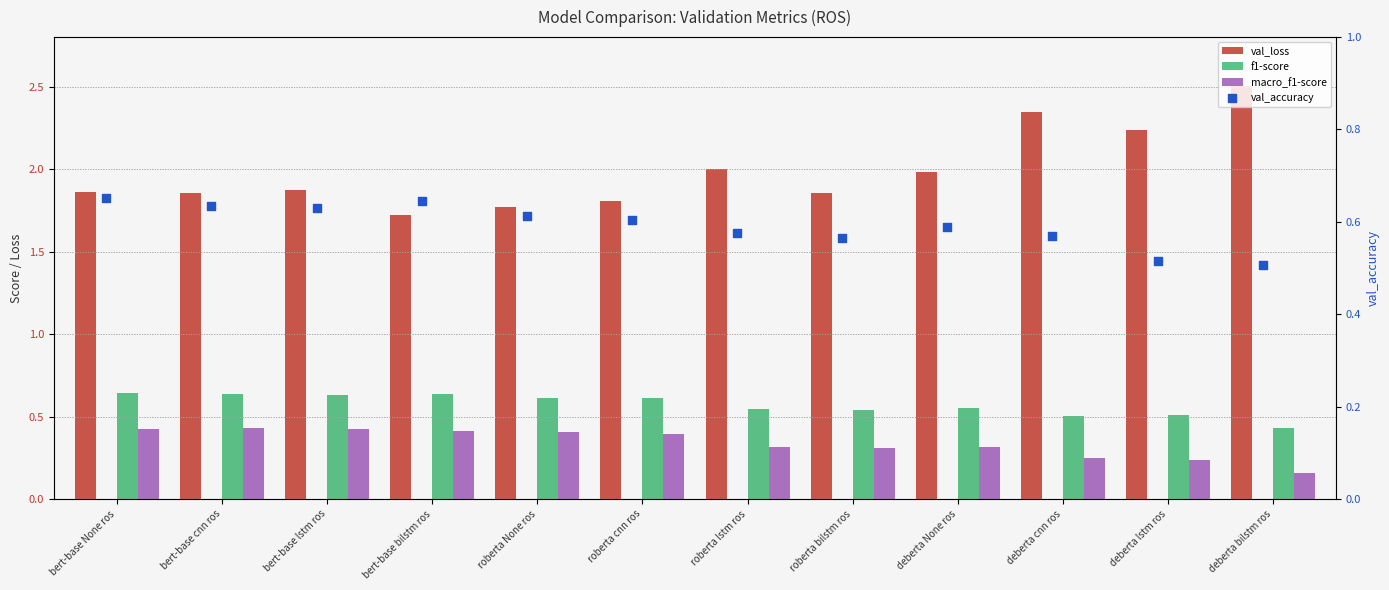

At how many categories does at least one series exceed 1?

12